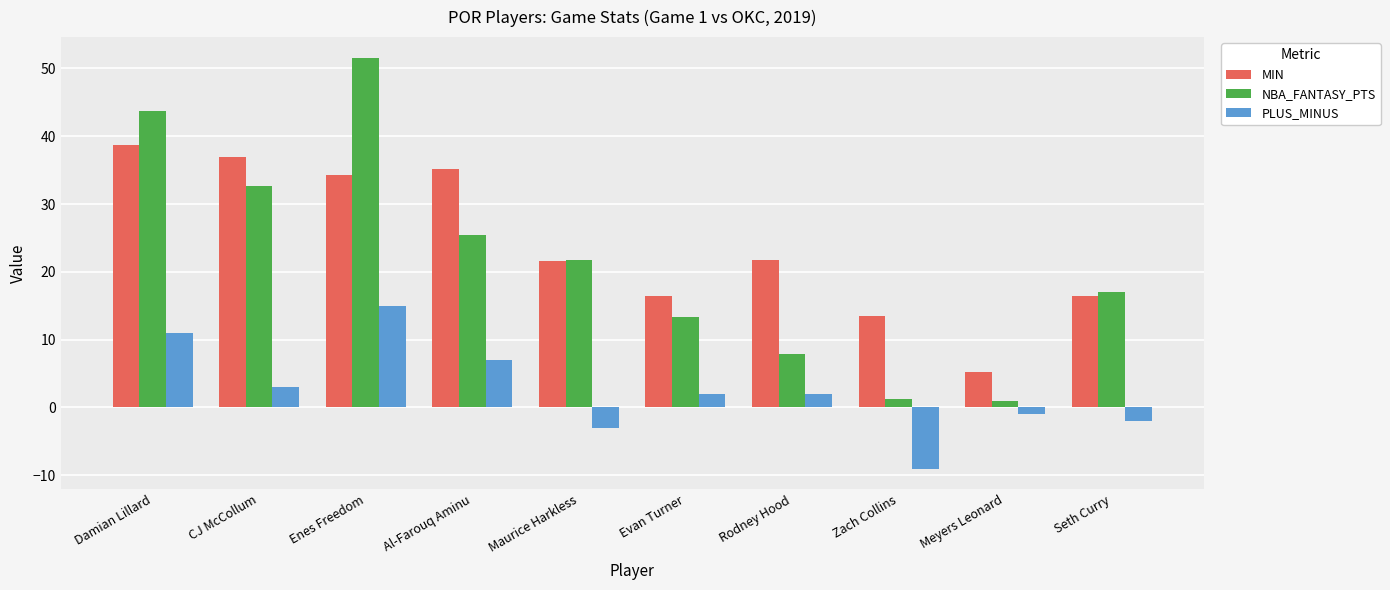

True or false: PLUS_MINUS has a value of -9.0 at Zach Collins.

True